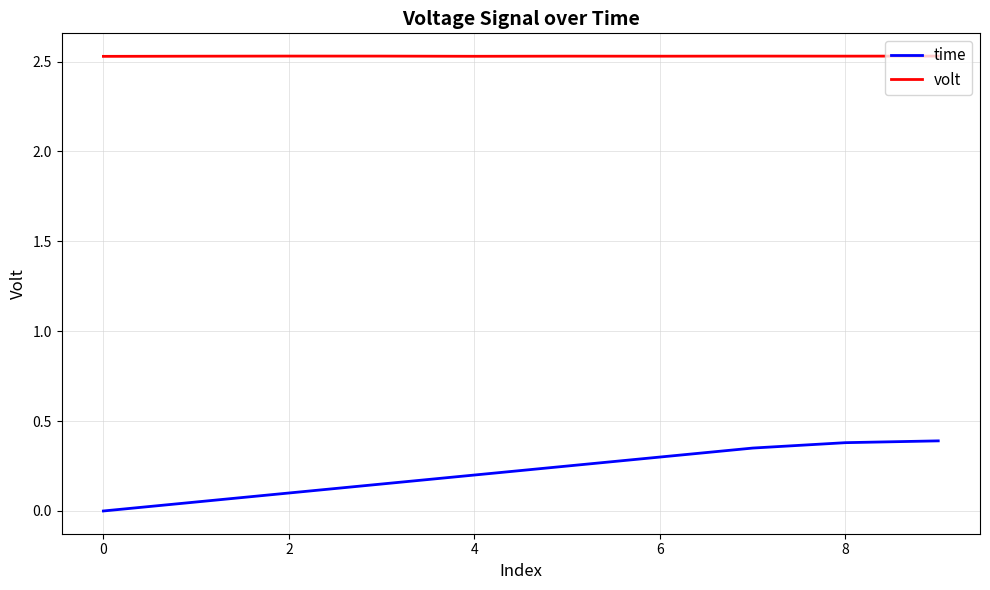

Which series has the largest total across all categories?

volt